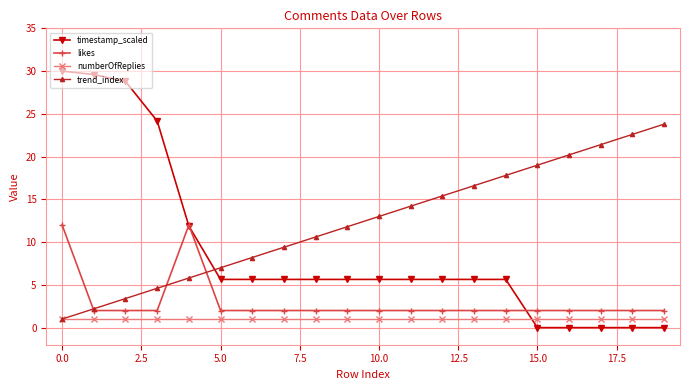

True or false: numberOfReplies and timestamp_scaled intersect in this chart.

True